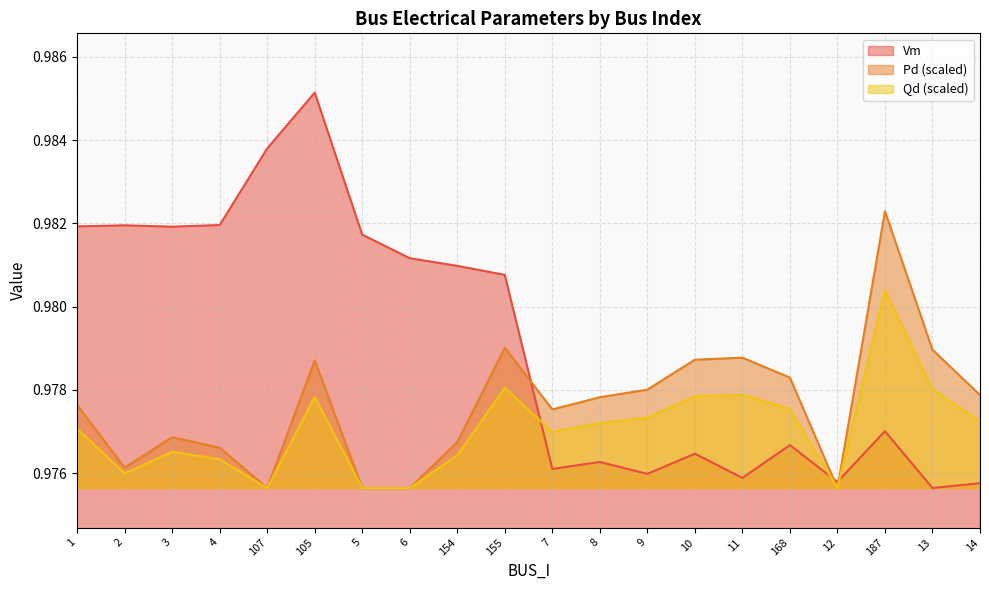

Read the Qd value at 6.

1.0